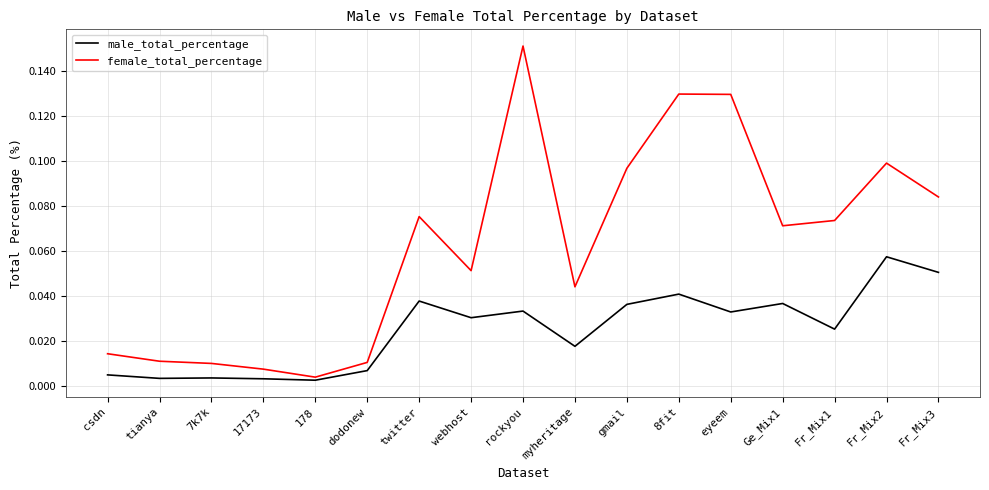

At which label is female_total_percentage closest to 0?

178